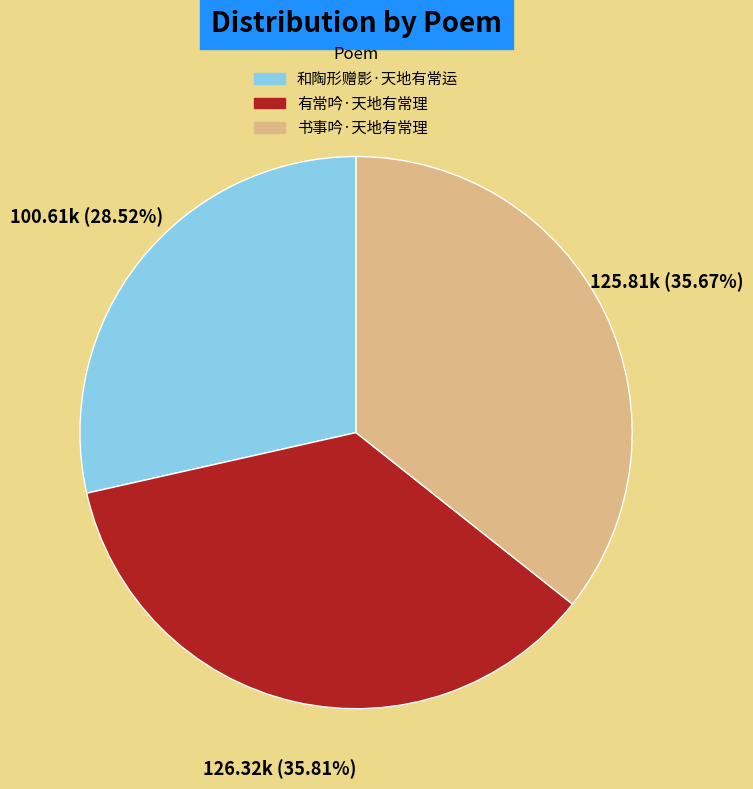

Is 和陶形赠影·天地有常运 the majority of the pie?

No